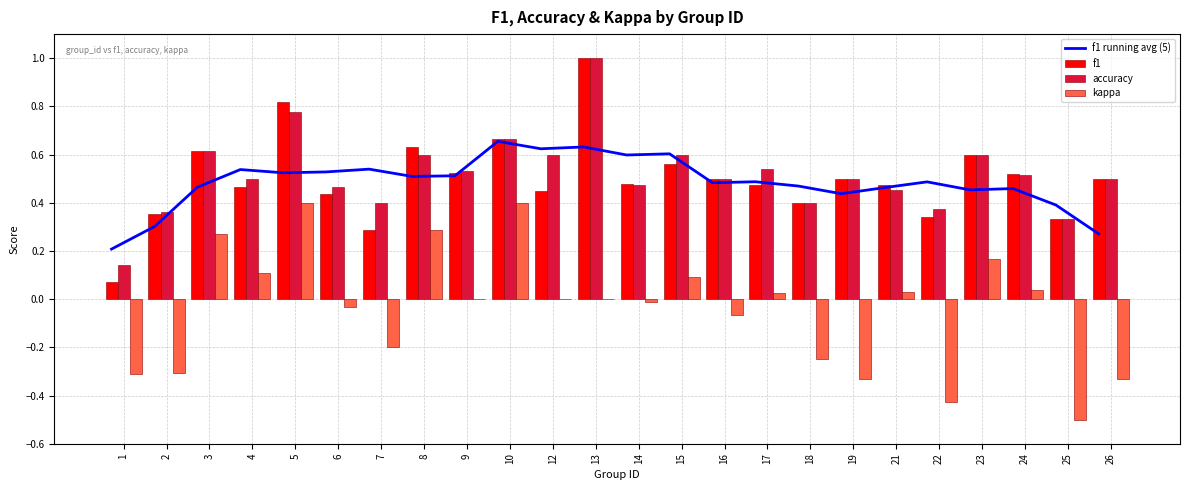

True or false: f1 has a value of 0.5 at 16.

True